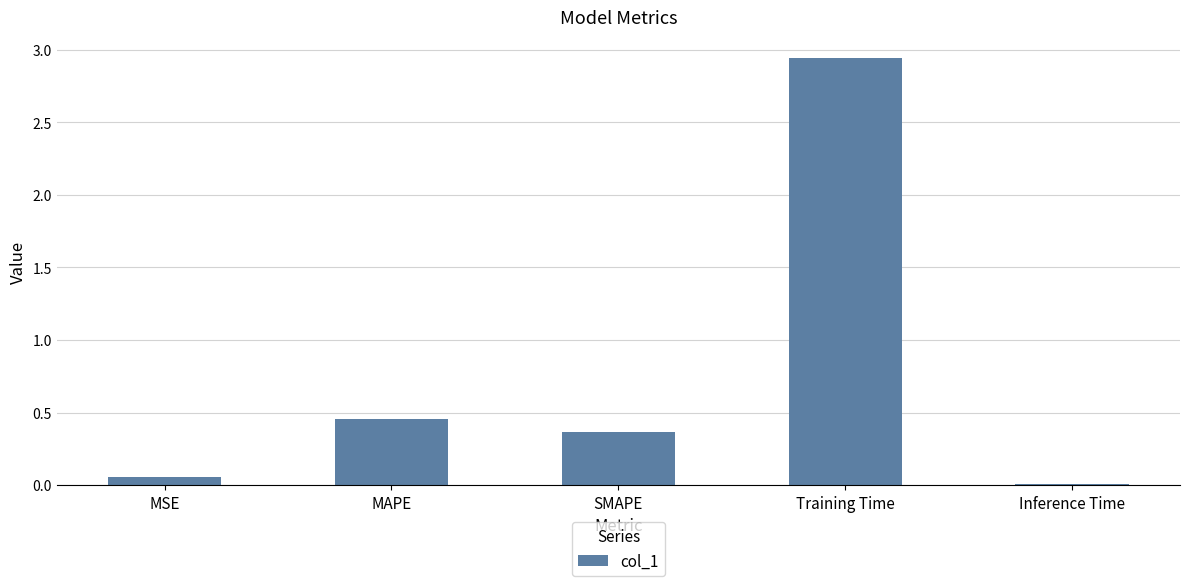

What is the sum of all values?

3.8